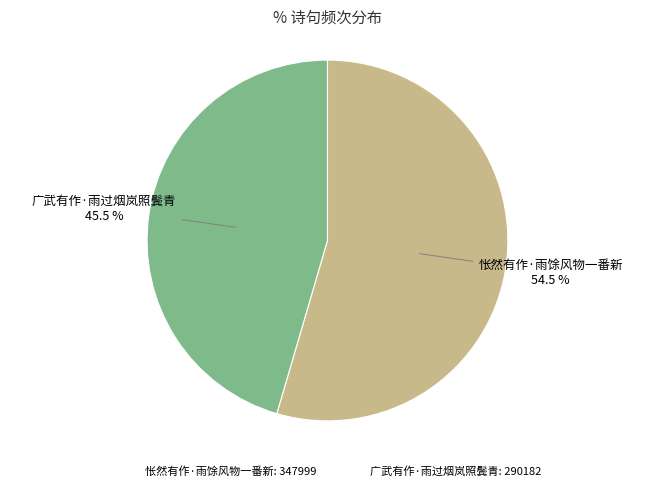

Which slice is the largest?

怅然有作·雨馀风物一番新